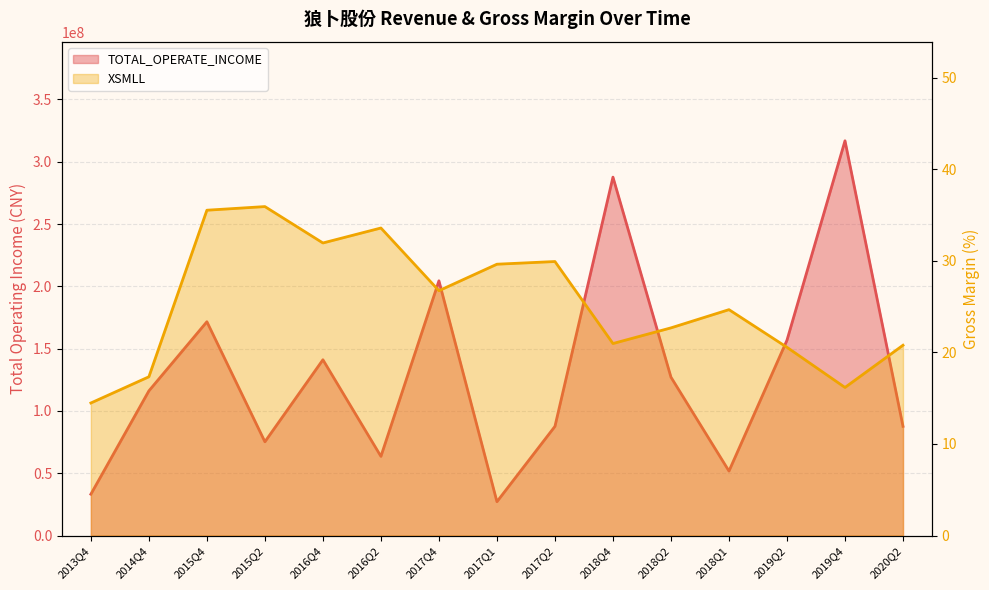

What is the approximate value of XSMLL at 2018Q4?

21.0